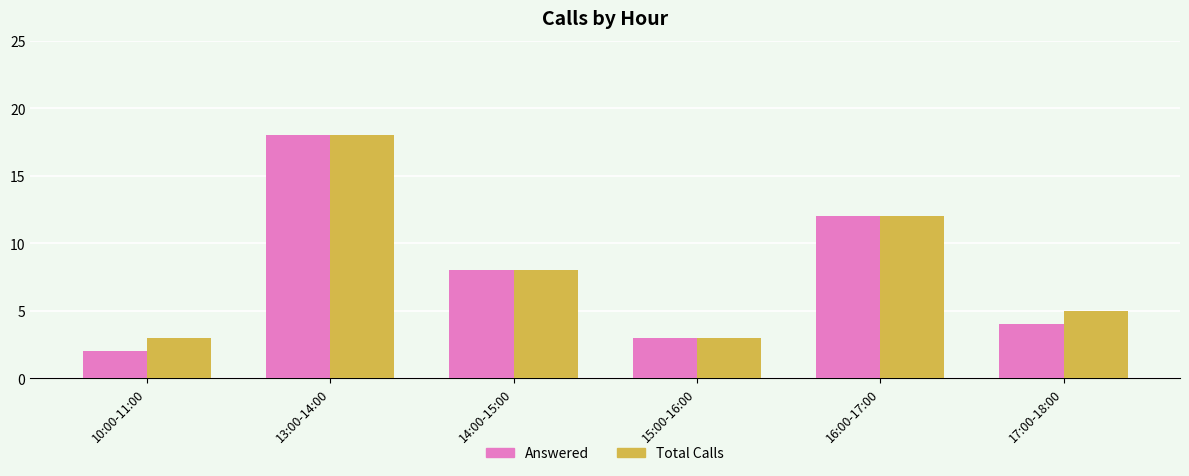

Is it true that Total Calls equals 4 at 16:00-17:00?

False